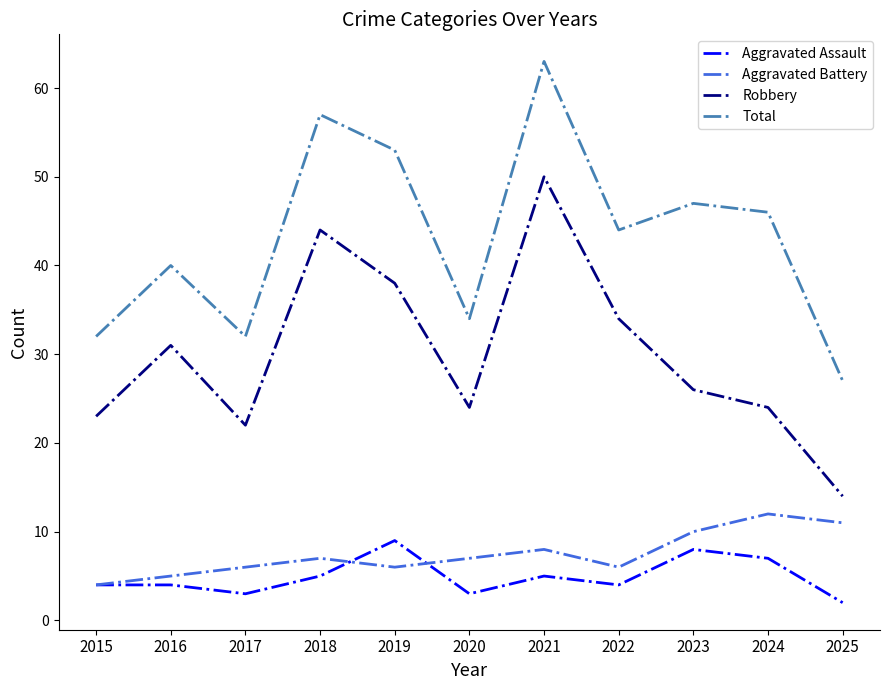

What is the difference between the maximum and minimum values in the Robbery series?

36